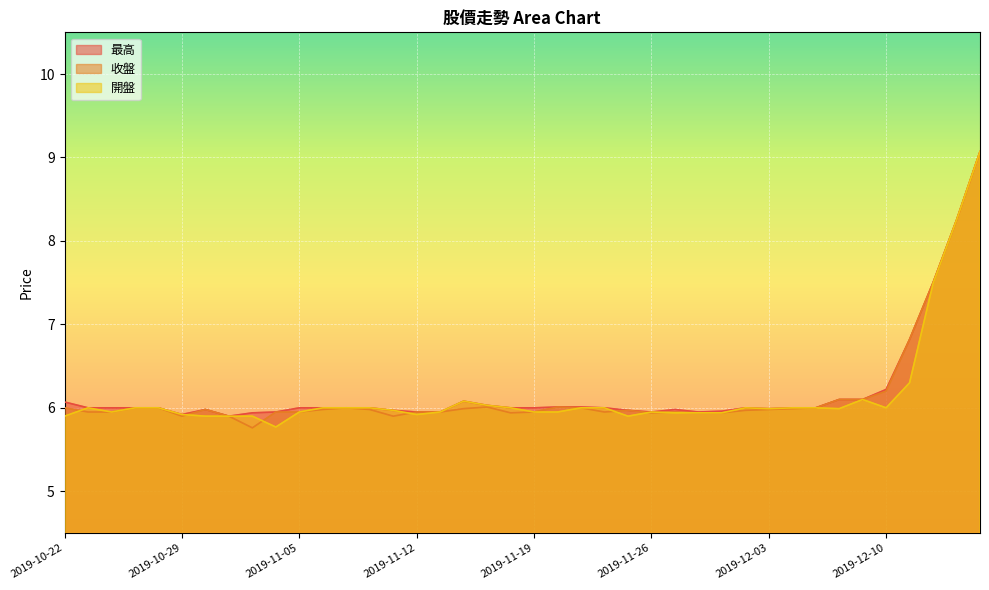

At which category does the chart reach its peak across all series?

2019-12-16